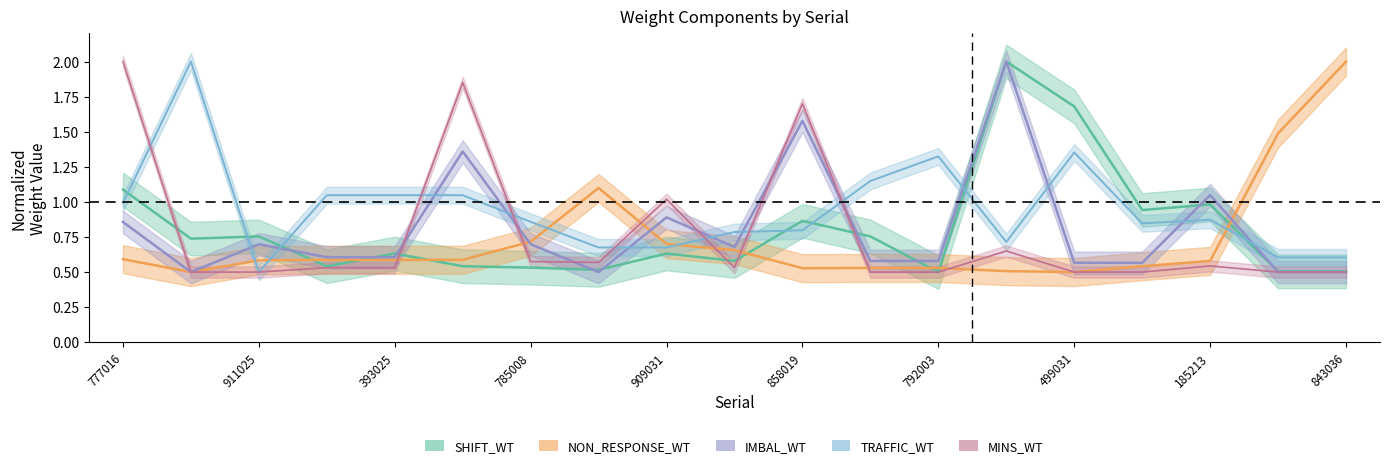

What is the approximate value of IMBAL_WT at 909031?

0.9